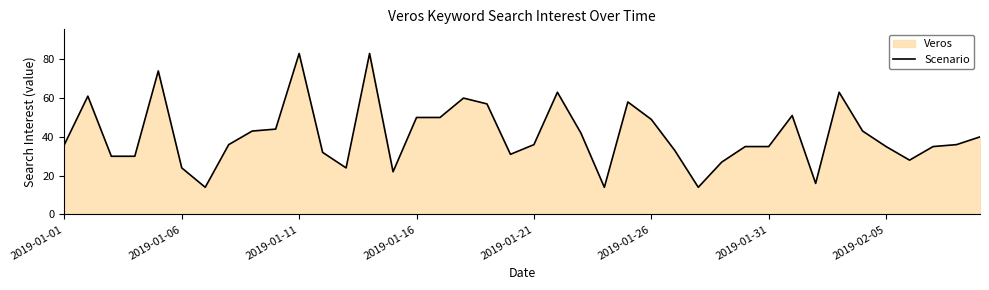

What is the average value?

41